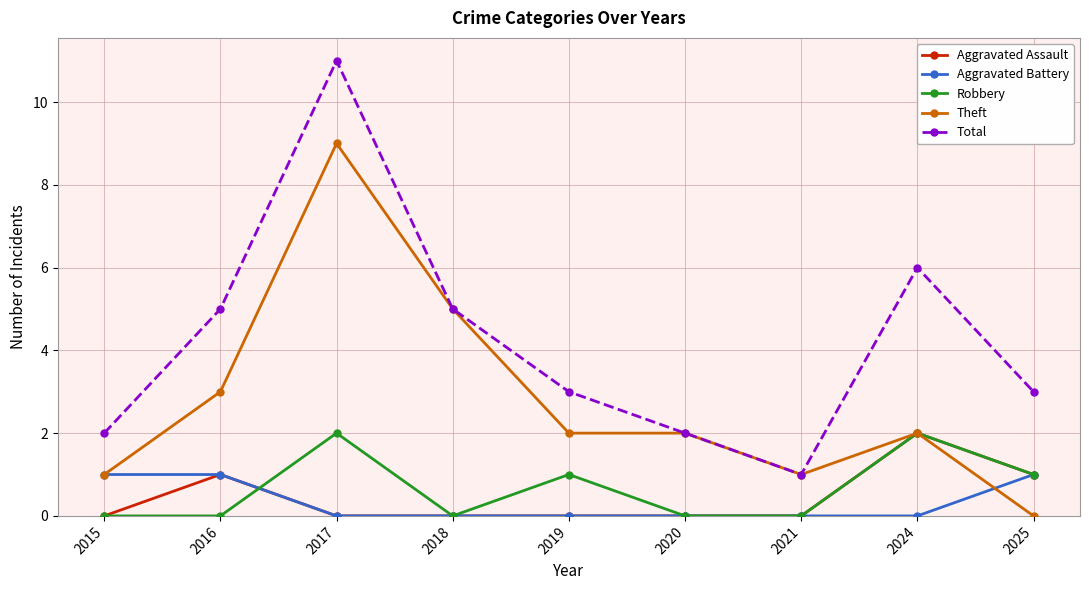

How many Robbery values are between 0 and 1?

7